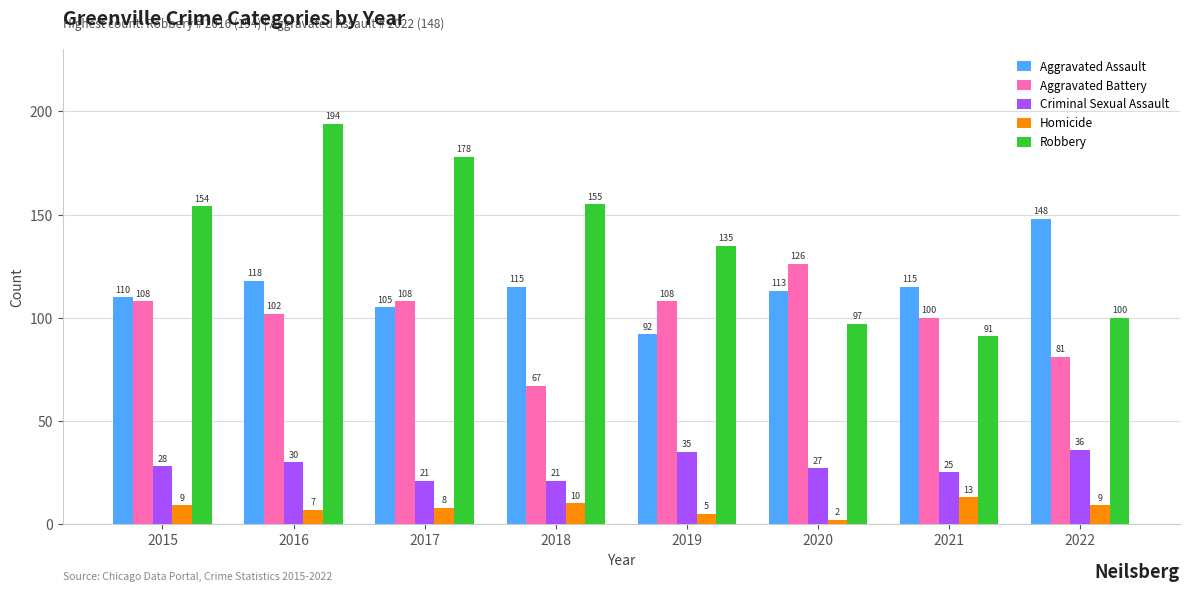

Rank the series by their maximum value, from highest to lowest.

Robbery, Aggravated Assault, Aggravated Battery, Criminal Sexual Assault, Homicide